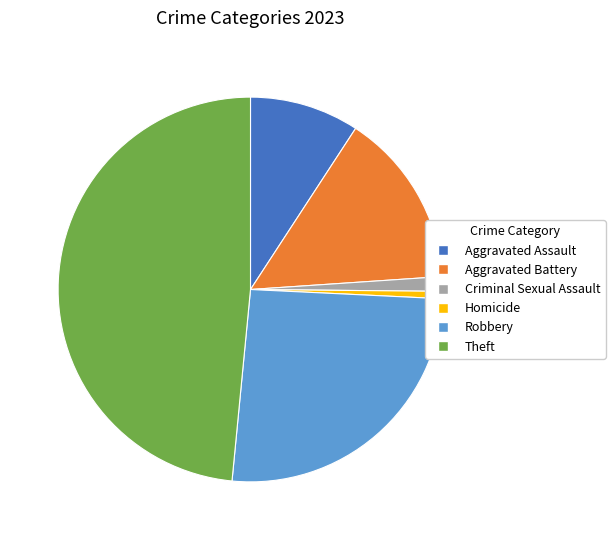

Count the number of slices in the pie.

6